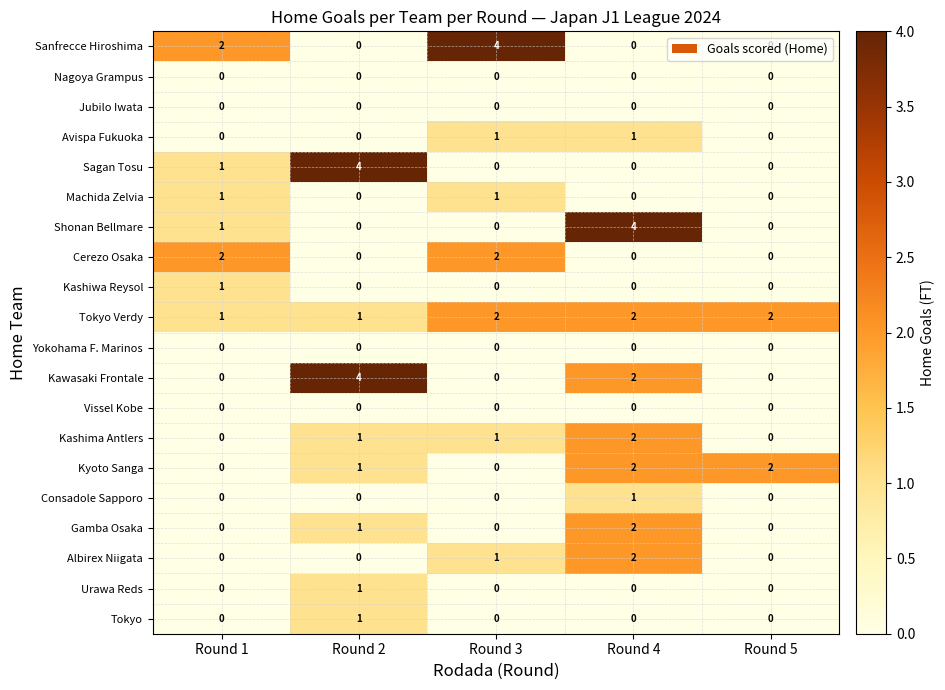

Which series has the largest total across all categories?

Tokyo Verdy